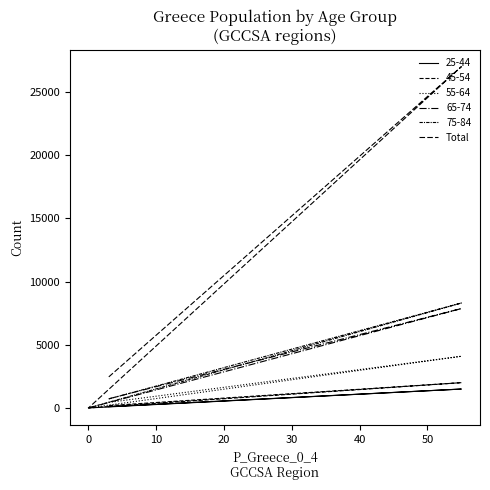

What is the value of the 4th point from the left?

10